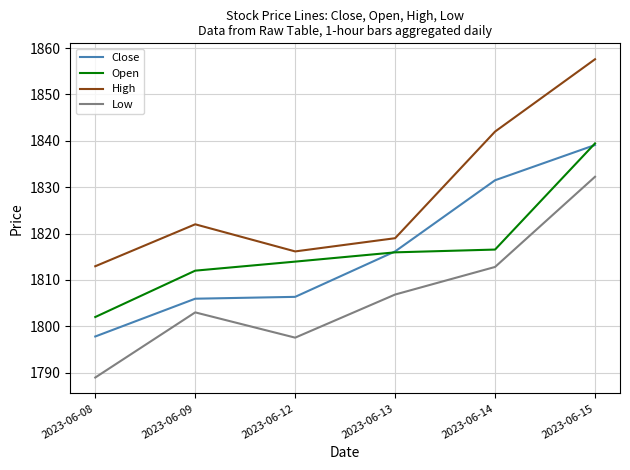

At how many categories does at least one series exceed 1800?

6